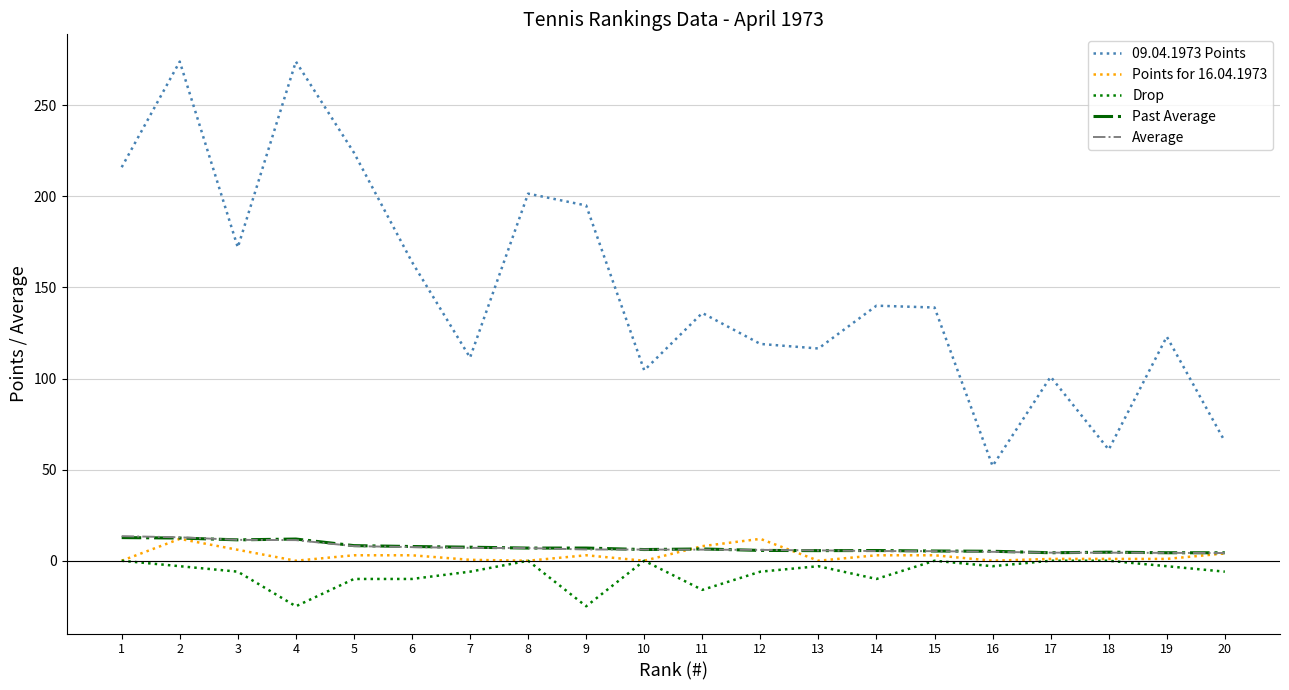

How many lines are shown in the chart?

5